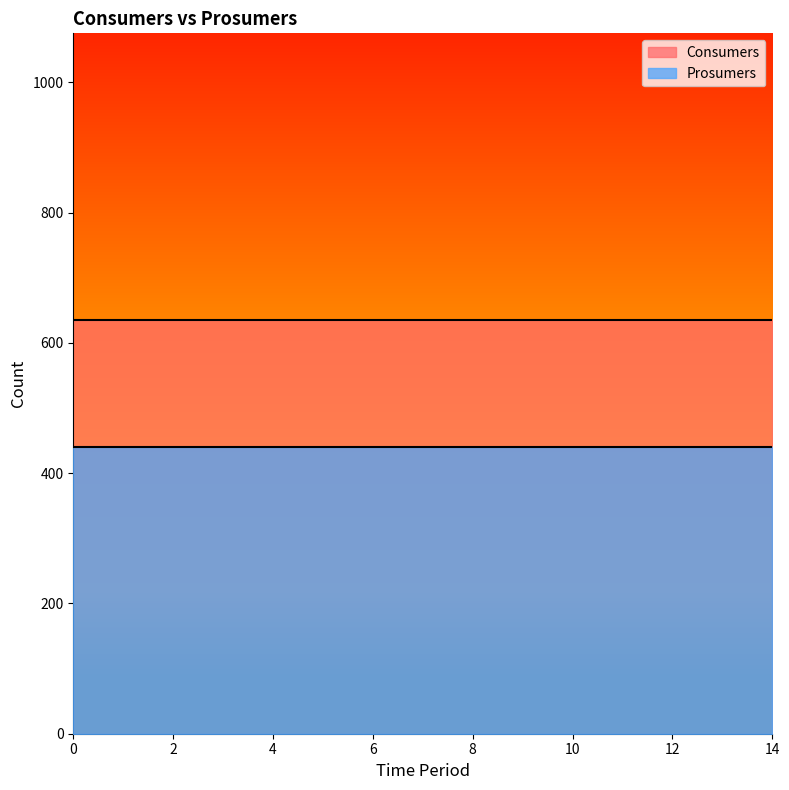

What is the value of the Prosumers point at the 12th from the left?

440